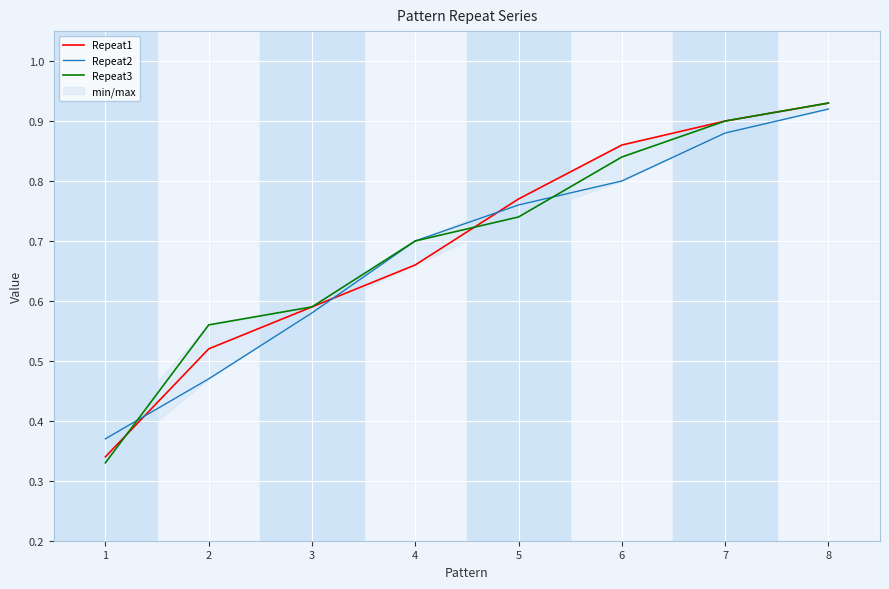

True or false: Repeat3 and Repeat2 cross at least once.

True